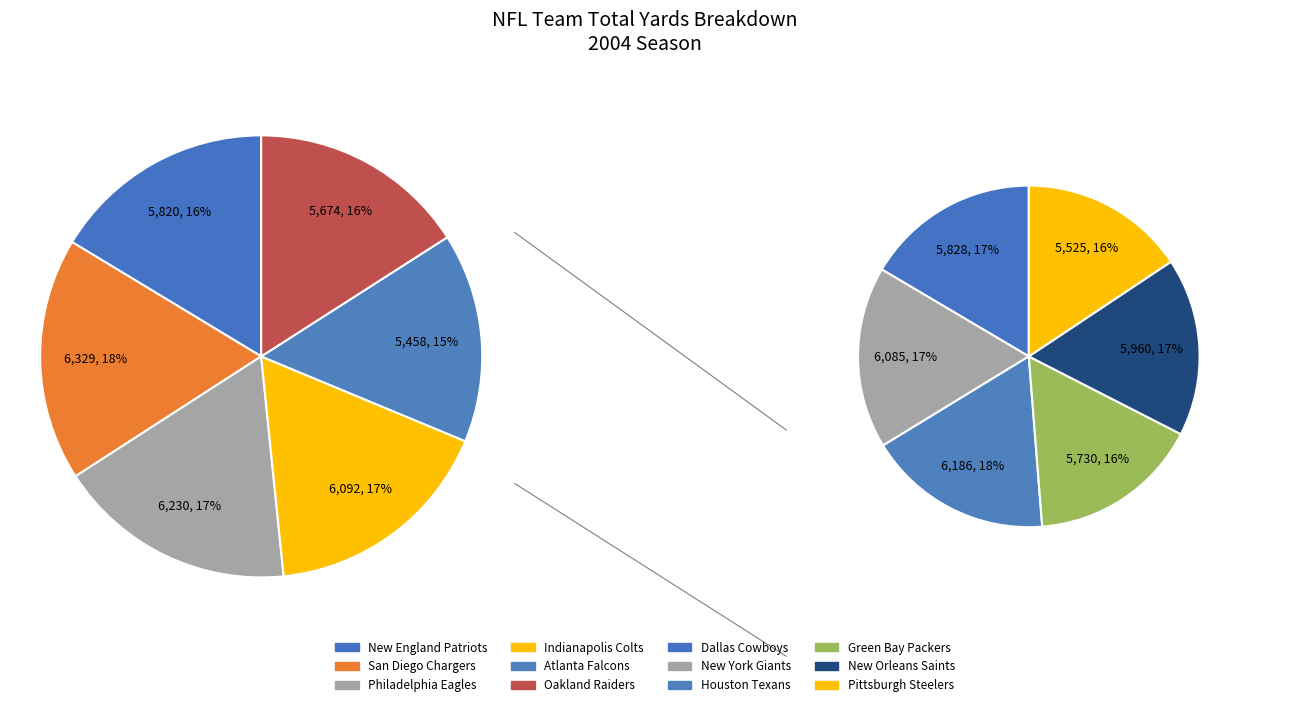

Does New York Giants account for over 50% of the chart?

No